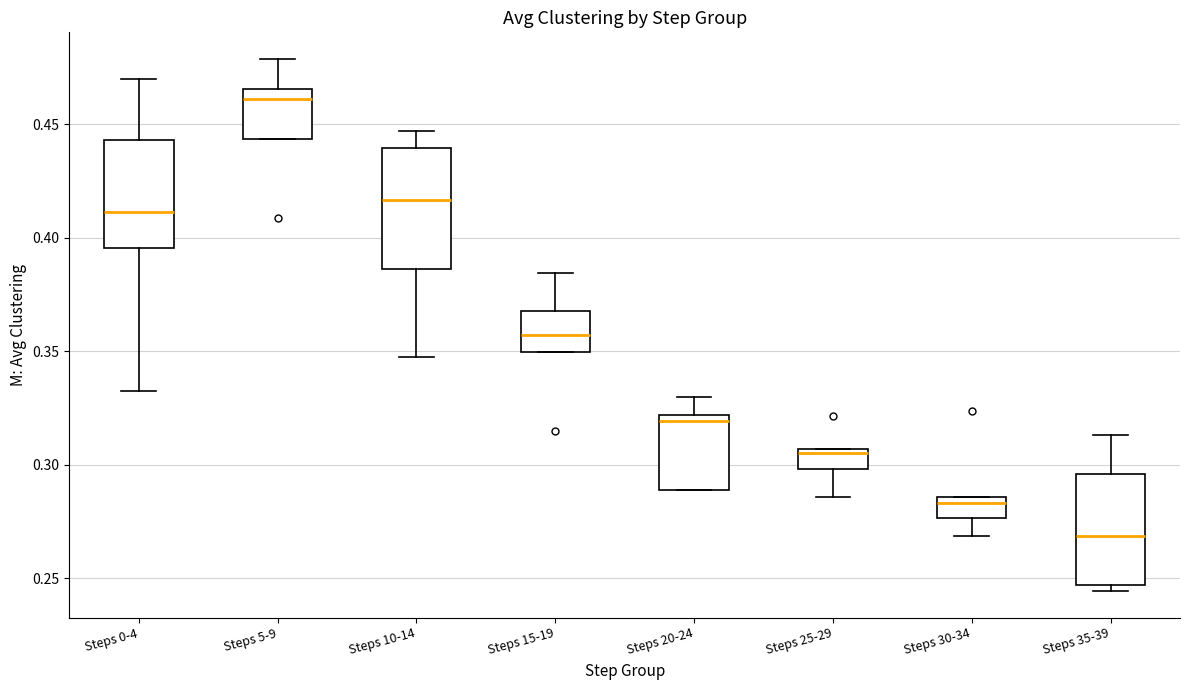

Which box has the lowest median line?

Steps 35-39